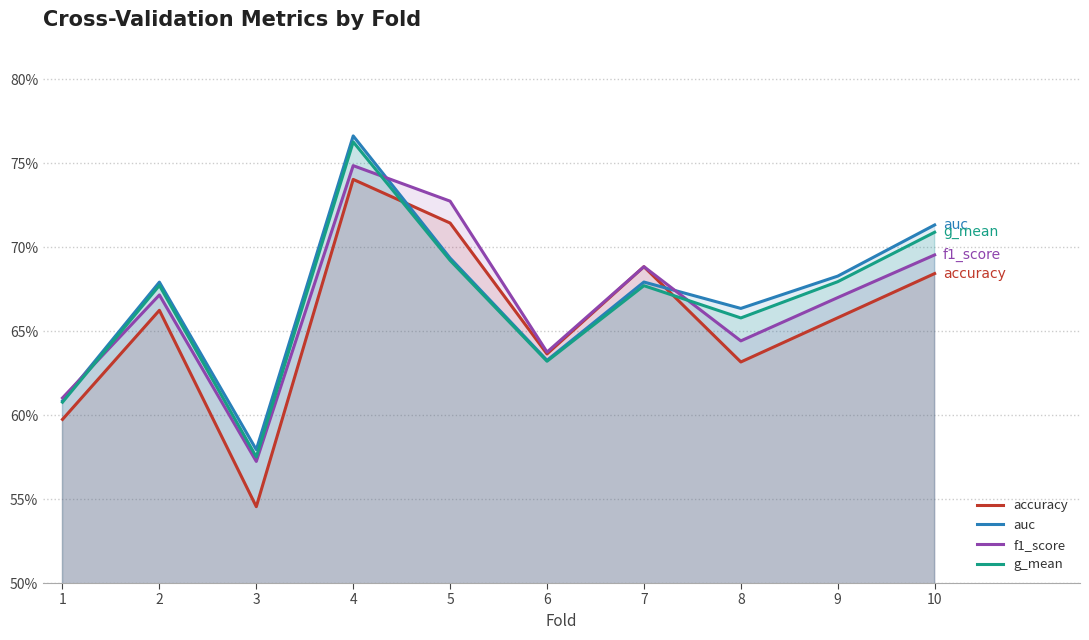

Is it true that g_mean equals 0.8 at 4?

True